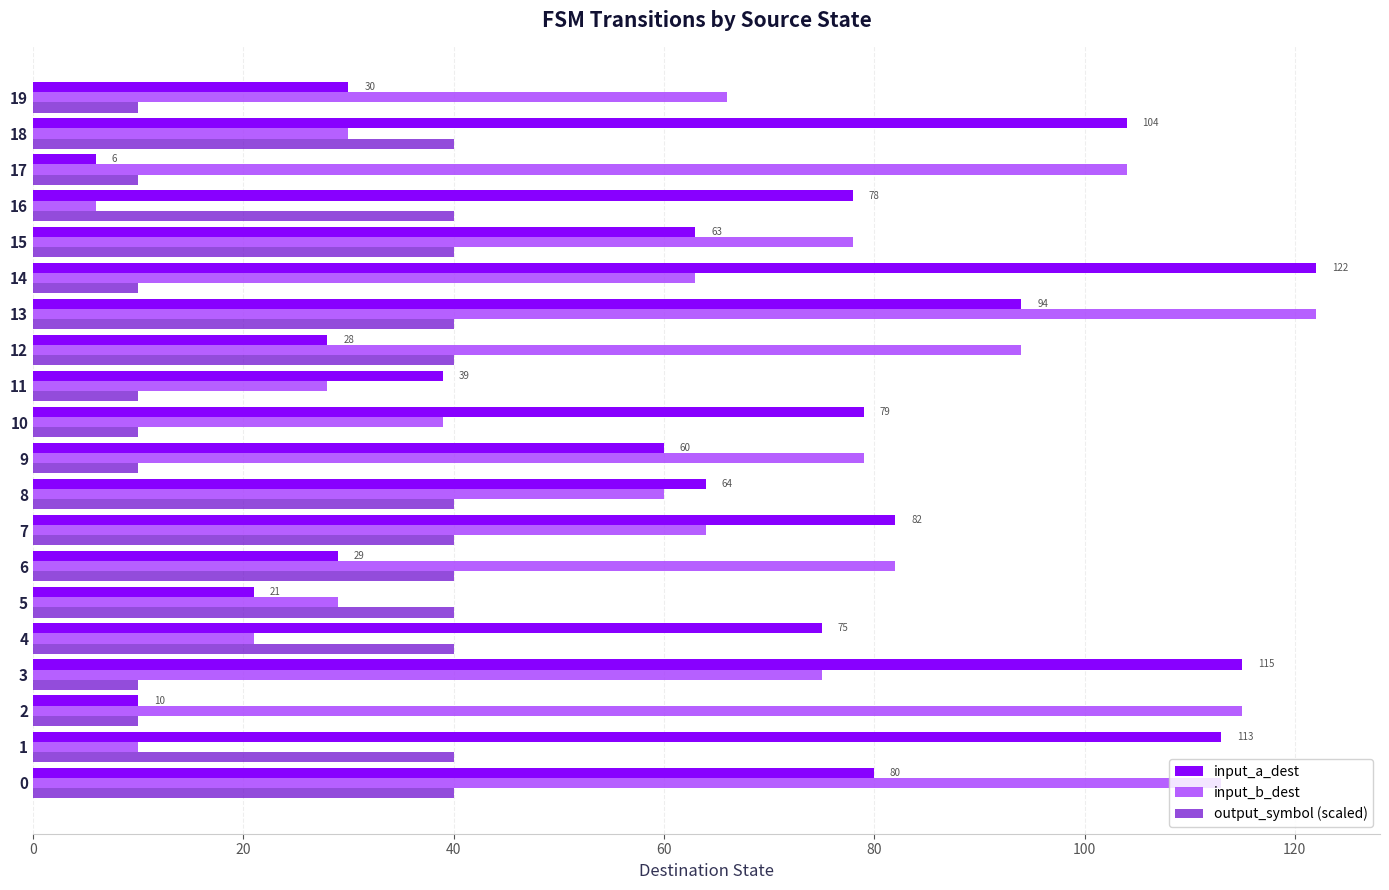

Is it true that input_b_dest equals 104 at 17?

True